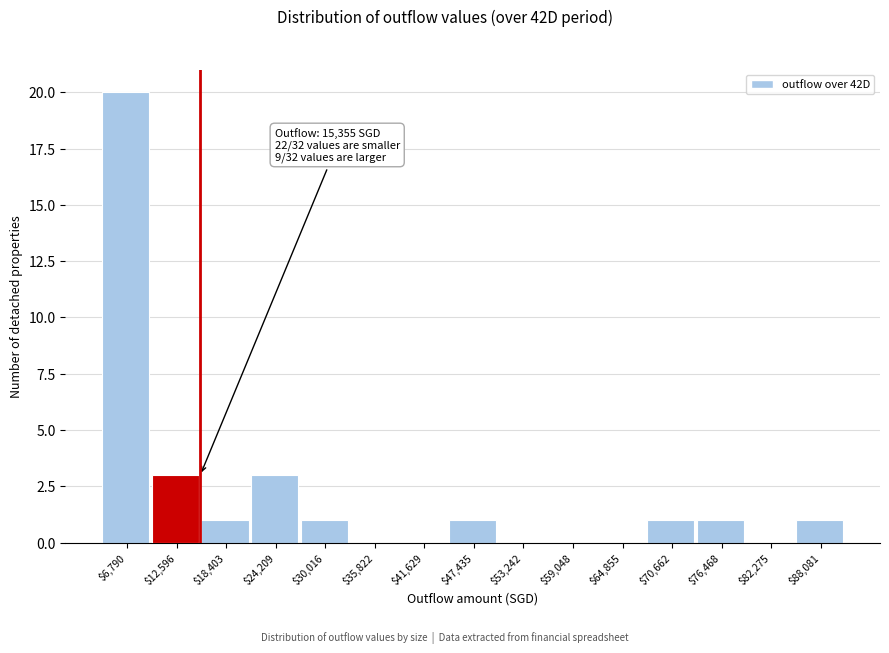

Over which range of the x-axis is the bar tallest?

4000 to 10000